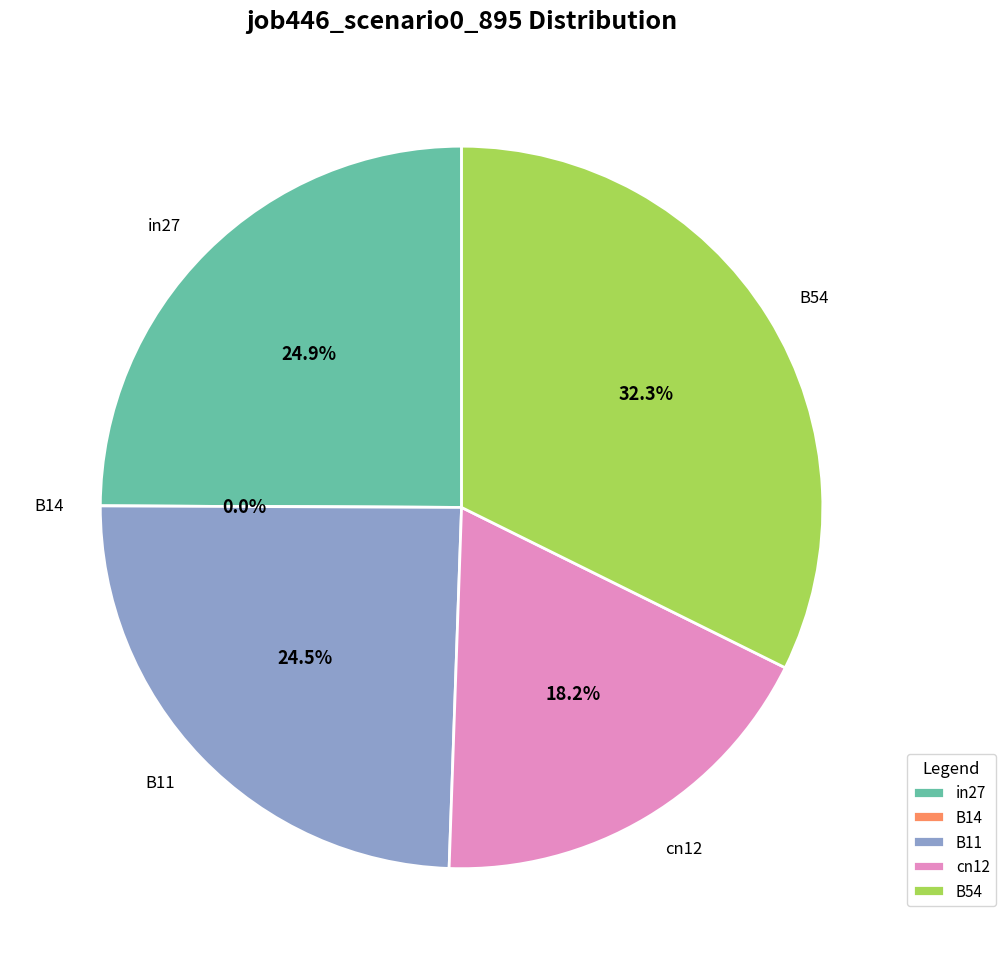

What is the change in value from B14 to B11?

+0.5